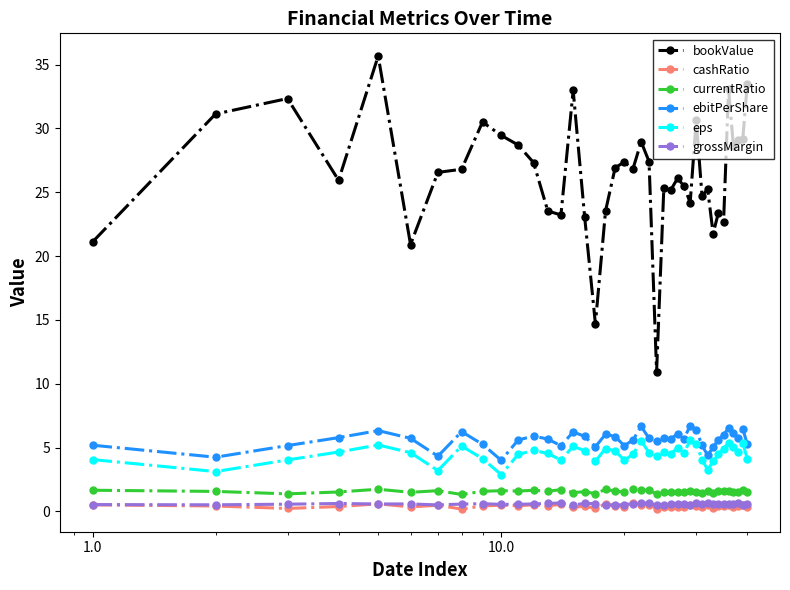

True or false: eps and currentRatio cross at least once.

False